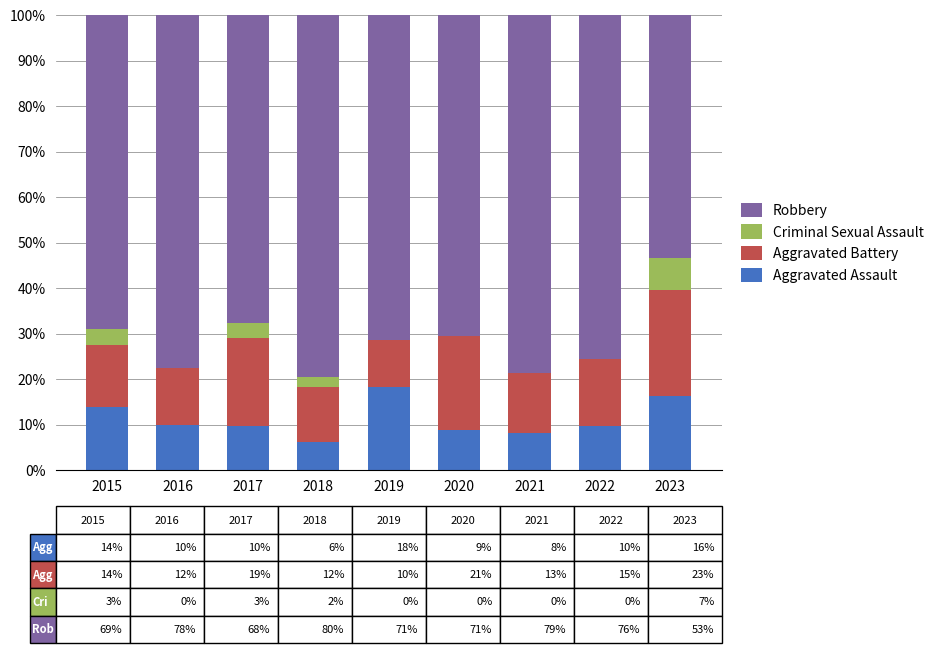

What is the total value across all series at 2019?

100.0